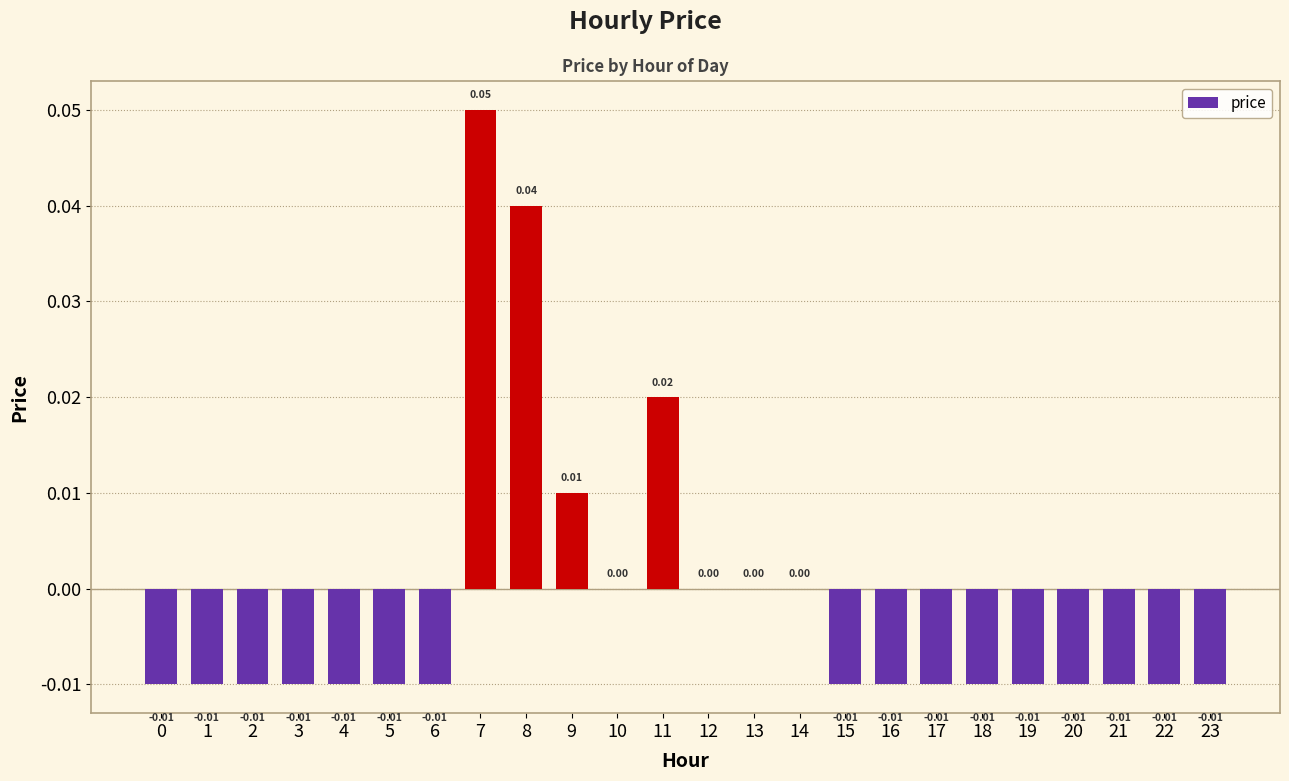

Between 13 and 9, which is larger?

9